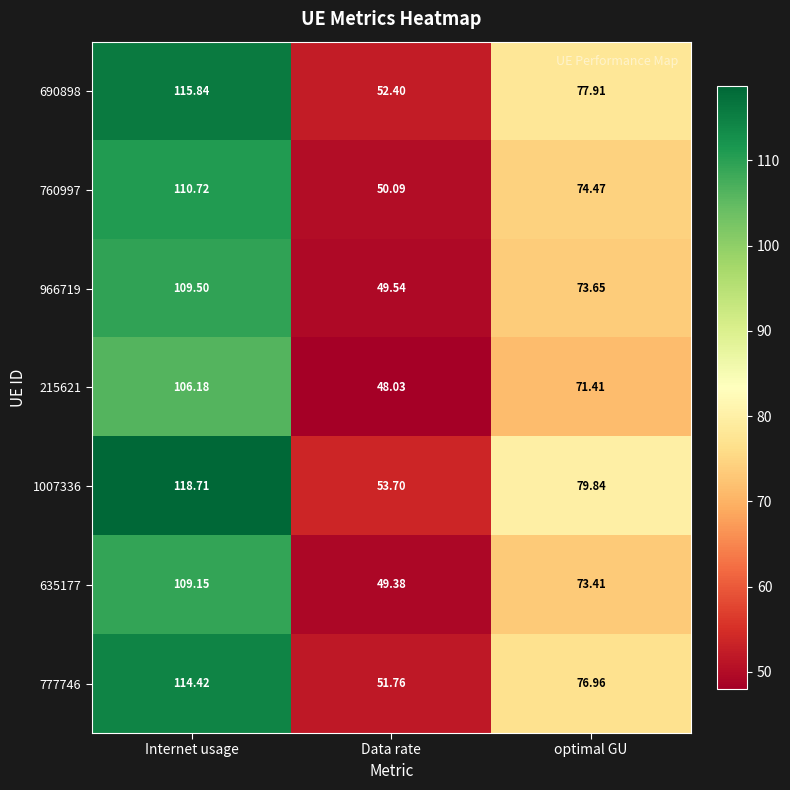

What is the greatest value displayed?

118.7